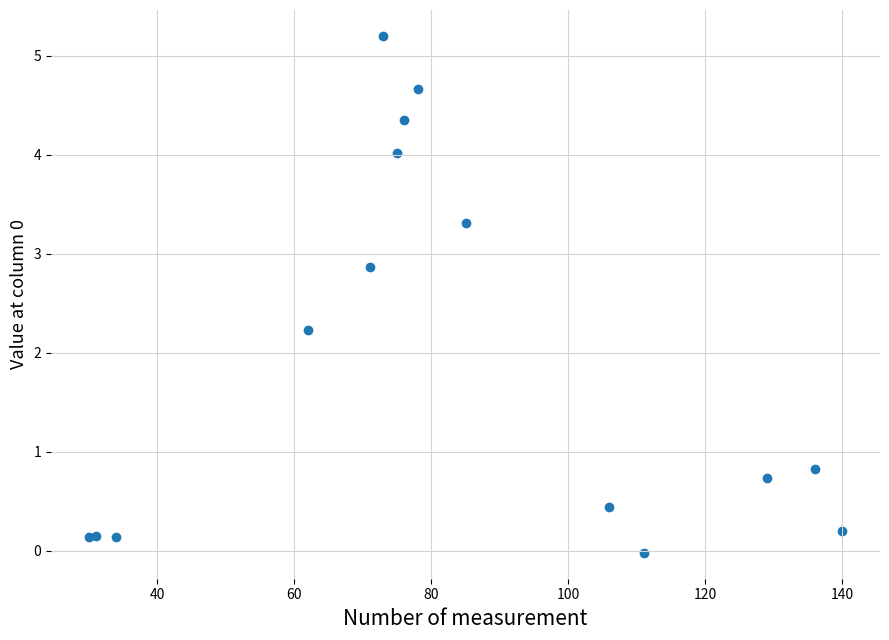

What Y value in the scatter plot is closest to 2?

2.2